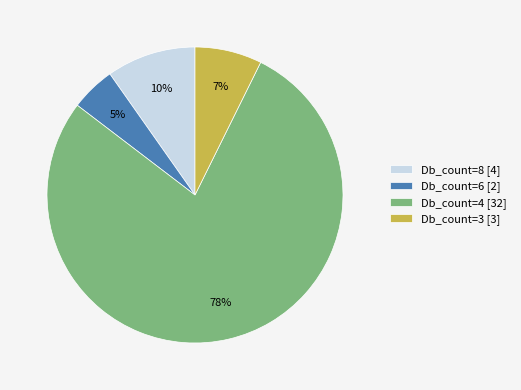

Which slice represents more than half of the pie?

Db_count=4 [32]